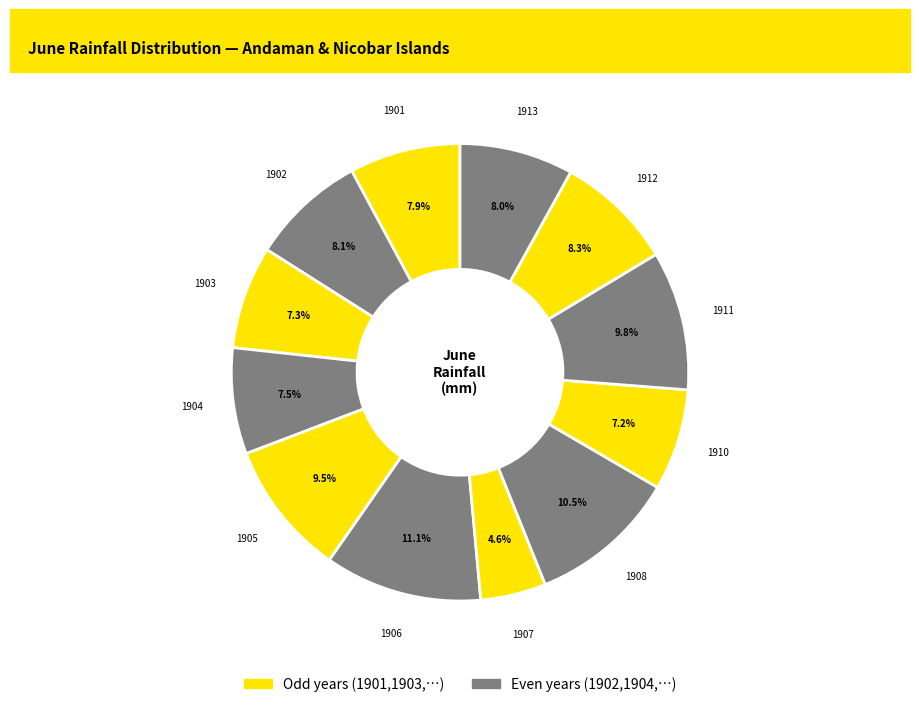

Rank the categories by value from highest to lowest.

ANDAMAN & NICOBAR ISLANDS 1906, ANDAMAN & NICOBAR ISLANDS 1908, ANDAMAN & NICOBAR ISLANDS 1911, ANDAMAN & NICOBAR ISLANDS 1905, ANDAMAN & NICOBAR ISLANDS 1912, ANDAMAN & NICOBAR ISLANDS 1902, ANDAMAN & NICOBAR ISLANDS 1913, ANDAMAN & NICOBAR ISLANDS 1901, ANDAMAN & NICOBAR ISLANDS 1904, ANDAMAN & NICOBAR ISLANDS 1903, ANDAMAN & NICOBAR ISLANDS 1910, ANDAMAN & NICOBAR ISLANDS 1907